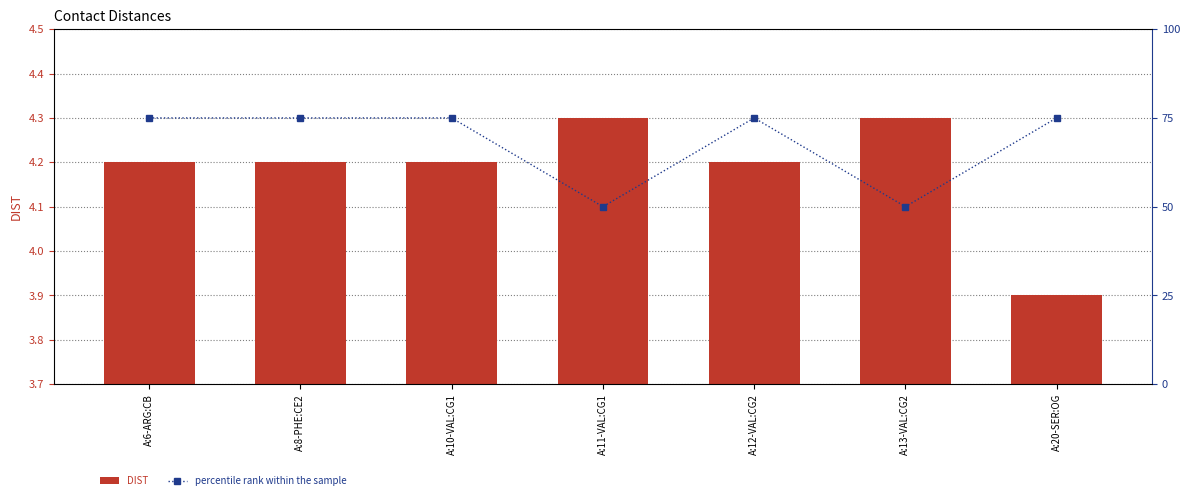

Between A:6-ARG:CB and A:8-PHE:CE2, which series saw the biggest shift?

DIST